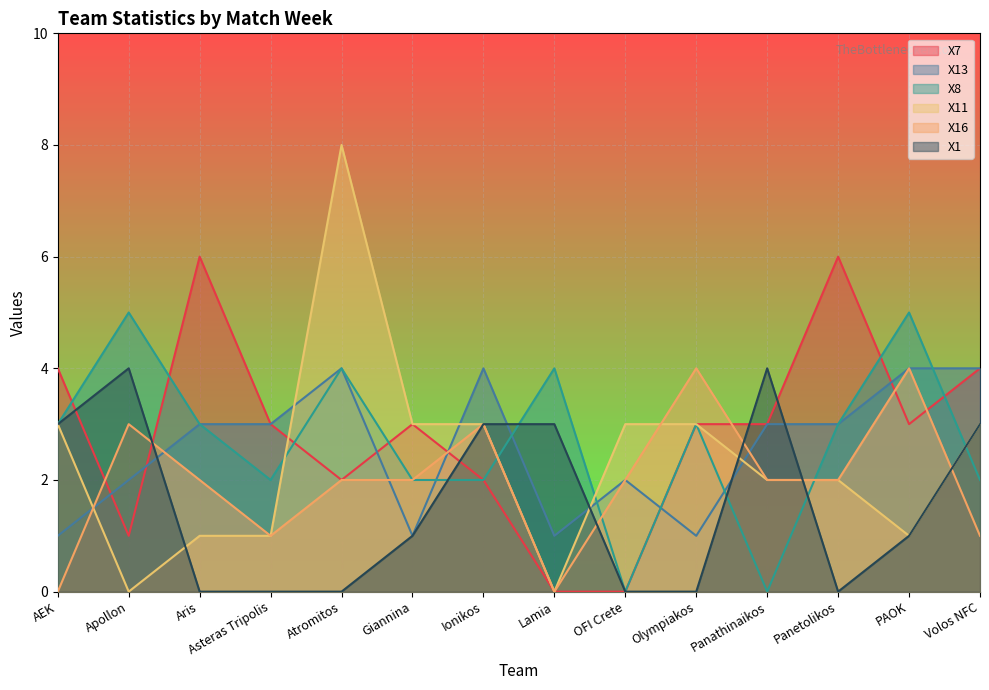

What is the value of the X1 point at the 11th from the left?

4